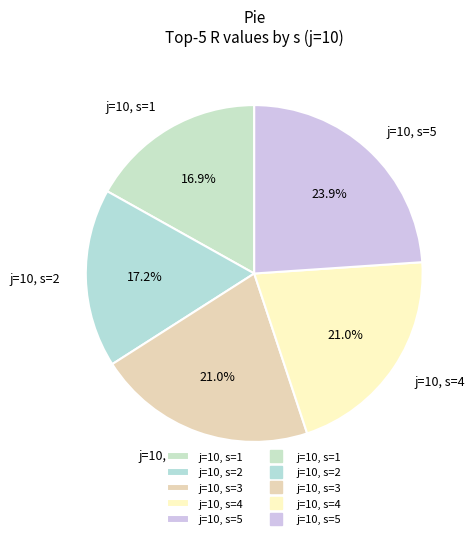

Does any single category account for the majority?

No